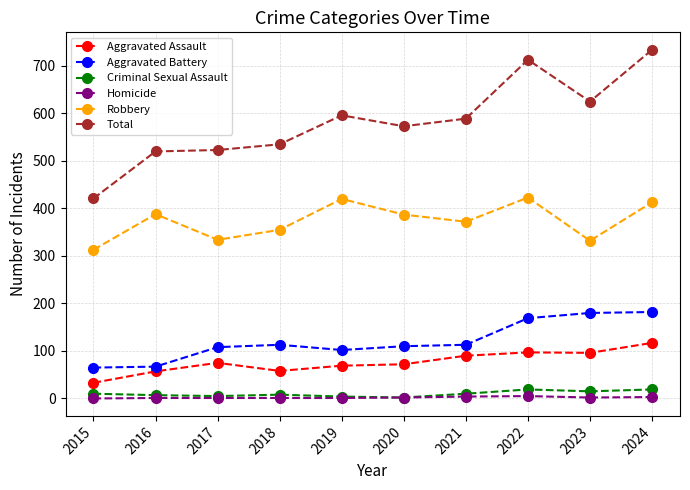

Count the number of categories in the chart.

10